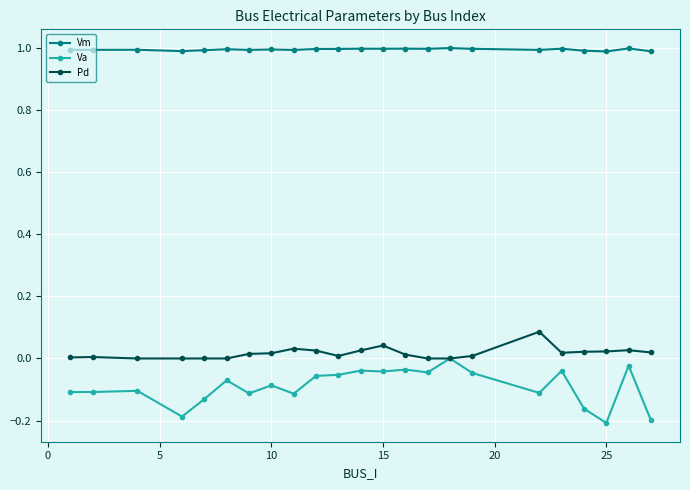

What is the greatest value displayed?

1.0